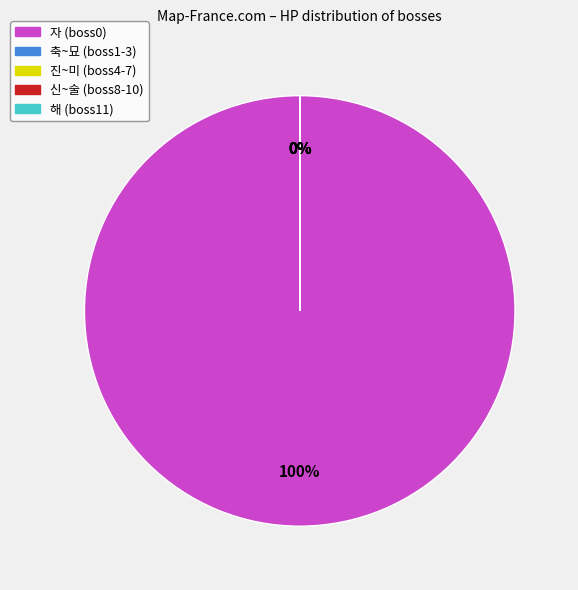

Is it true that 진(boss4) is 0% of the pie?

True